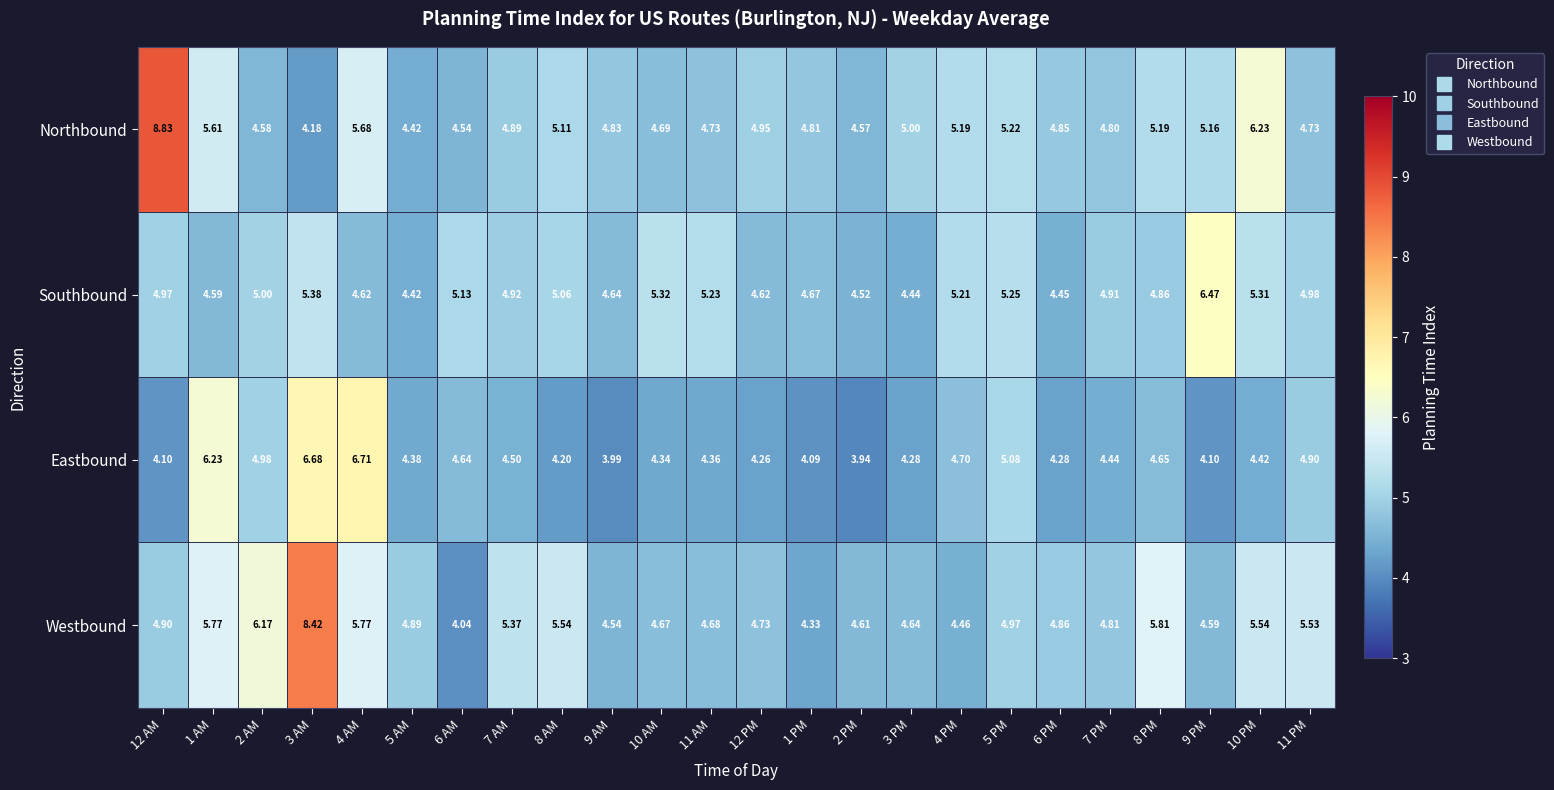

What is the total value across all series at 12 PM?

18.6